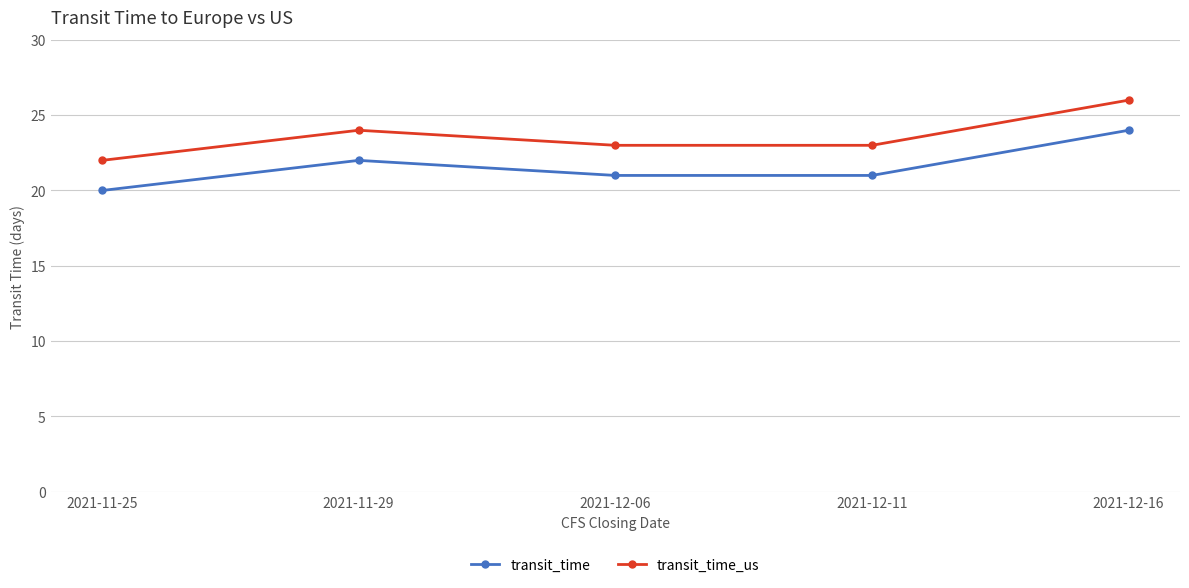

What is the difference between the maximum and second lowest values in the transit_time_us series?

3